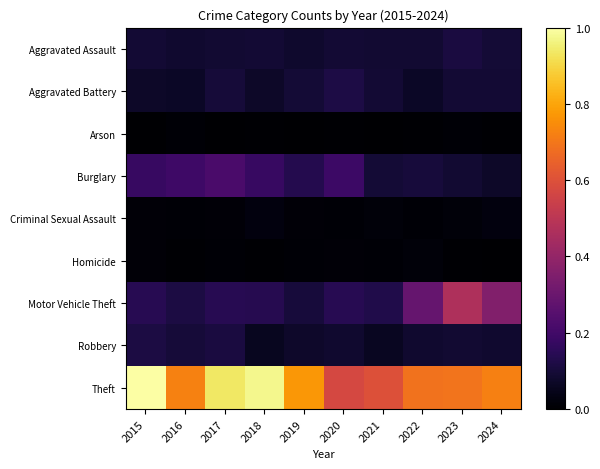

Reading left to right, list all the values displayed in this chart.

Aggravated Assault: 2015=0.1	2016=0.1	2017=0.1	2018=0.1	2019=0.1	2020=0.1	2021=0.1	2022=0.1	2023=0.1	2024=0.1
Aggravated Battery: 2015=0.1	2016=0.1	2017=0.1	2018=0.1	2019=0.1	2020=0.1	2021=0.1	2022=0.1	2023=0.1	2024=0.1
Arson: 2015=0.0	2016=0.0	2017=0.0	2018=0.0	2019=0.0	2020=0.0	2021=0.0	2022=0.0	2023=0.0	2024=0.0
Burglary: 2015=0.2	2016=0.2	2017=0.2	2018=0.2	2019=0.1	2020=0.2	2021=0.1	2022=0.1	2023=0.1	2024=0.1
Criminal Sexual Assault: 2015=0.0	2016=0.0	2017=0.0	2018=0.0	2019=0.0	2020=0.0	2021=0.0	2022=0.0	2023=0.0	2024=0.0
Homicide: 2015=0.0	2016=0.0	2017=0.0	2018=0.0	2019=0.0	2020=0.0	2021=0.0	2022=0.0	2023=0.0	2024=0.0
Motor Vehicle Theft: 2015=0.1	2016=0.1	2017=0.1	2018=0.1	2019=0.1	2020=0.1	2021=0.1	2022=0.3	2023=0.5	2024=0.4
Robbery: 2015=0.1	2016=0.1	2017=0.1	2018=0.1	2019=0.1	2020=0.1	2021=0.1	2022=0.1	2023=0.1	2024=0.1
Theft: 2015=1.0	2016=0.7	2017=0.9	2018=1.0	2019=0.8	2020=0.6	2021=0.6	2022=0.7	2023=0.7	2024=0.7